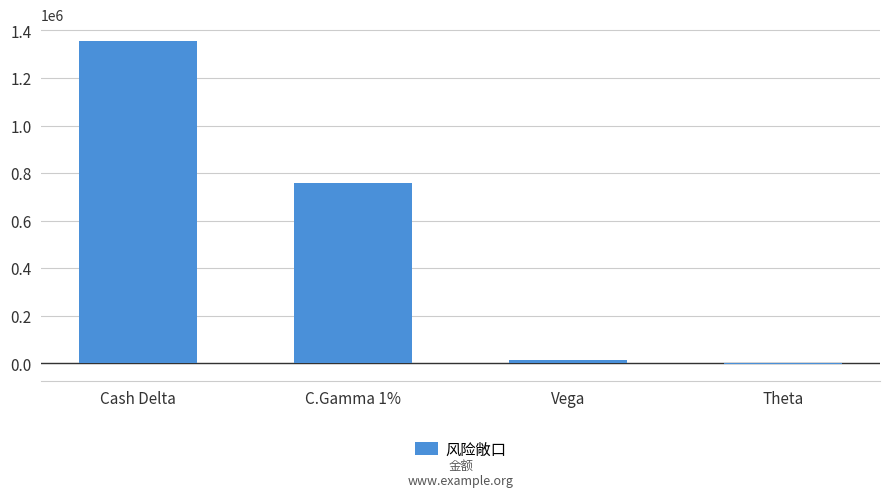

True or false: the data shows 758128 at C.Gamma 1%.

True